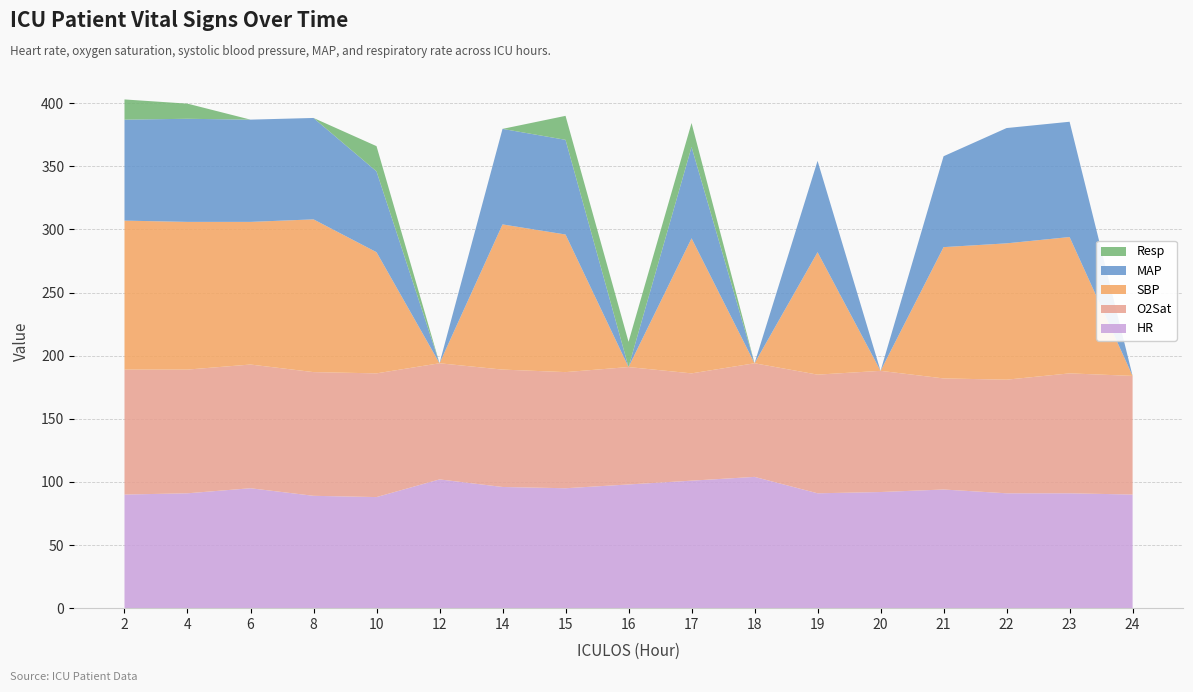

Reading left to right, list all the values displayed in this chart.

HR: 2=90.0	4=91.0	6=95.0	8=89.0	10=88.0	12=102.0	14=96.0	15=95.0	16=98.0	17=101.0	18=104.0	19=91.0	20=92.0	21=94.0	22=91.0	23=91.0	24=90.0
O2Sat: 2=99.0	4=98.0	6=98.0	8=98.0	10=98.0	12=92.0	14=93.0	15=92.0	16=93.0	17=85.0	18=90.0	19=94.0	20=96.0	21=88.0	22=90.0	23=95.0	24=94.0
SBP: 2=118.0	4=117.0	6=113.0	8=121.0	10=96.0	12=0.0	14=115.0	15=109.0	16=0.0	17=107.0	18=0.0	19=97.0	20=0.0	21=104.0	22=108.0	23=108.0	24=0.0
MAP: 2=80.0	4=81.7	6=81.0	8=80.3	10=64.0	12=0.0	14=75.7	15=75.0	16=0.0	17=72.3	18=0.0	19=72.3	20=0.0	21=72.0	22=91.3	23=91.3	24=0.0
Resp: 2=16.0	4=12.0	6=0.0	8=0.0	10=20.0	12=0.0	14=0.0	15=19.0	16=20.0	17=19.0	18=0.0	19=0.0	20=0.0	21=0.0	22=0.0	23=0.0	24=0.0